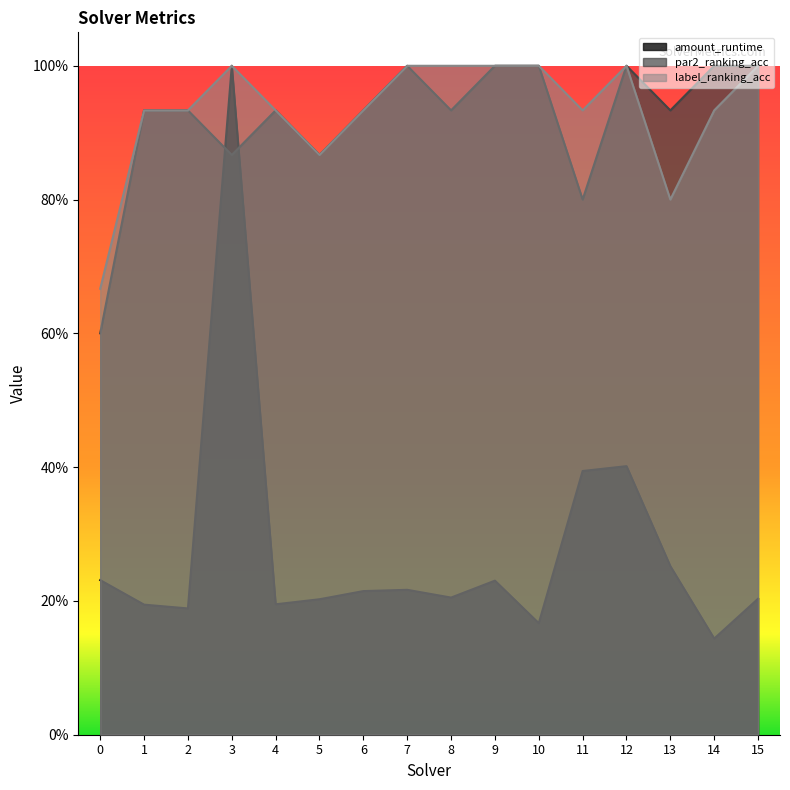

At which category is the sum across all series the highest?

3